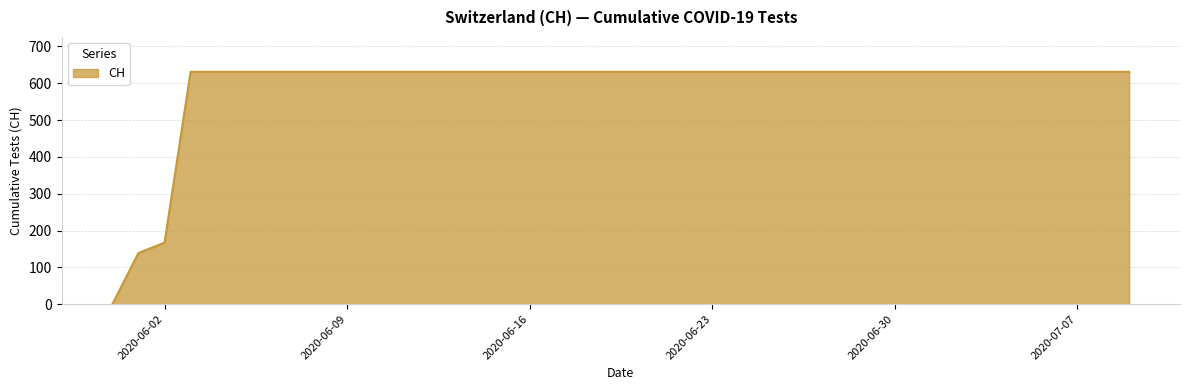

What is the greatest value displayed?

631